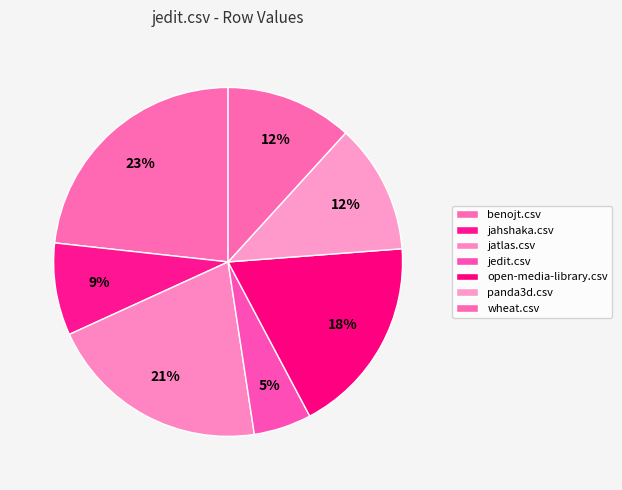

Count the number of slices in the pie.

7